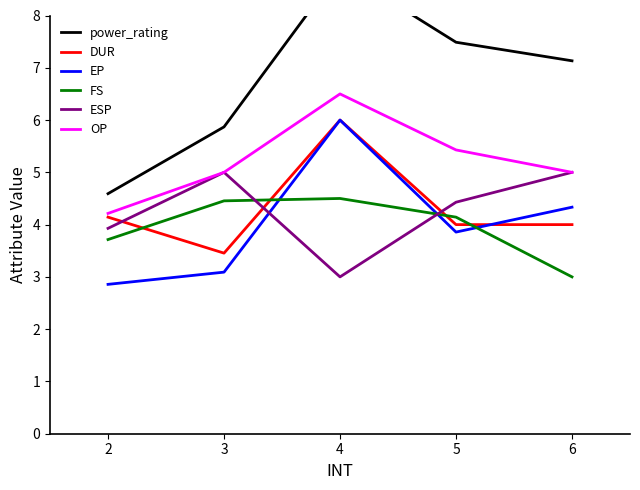

At which label does ESP reach its minimum?

4